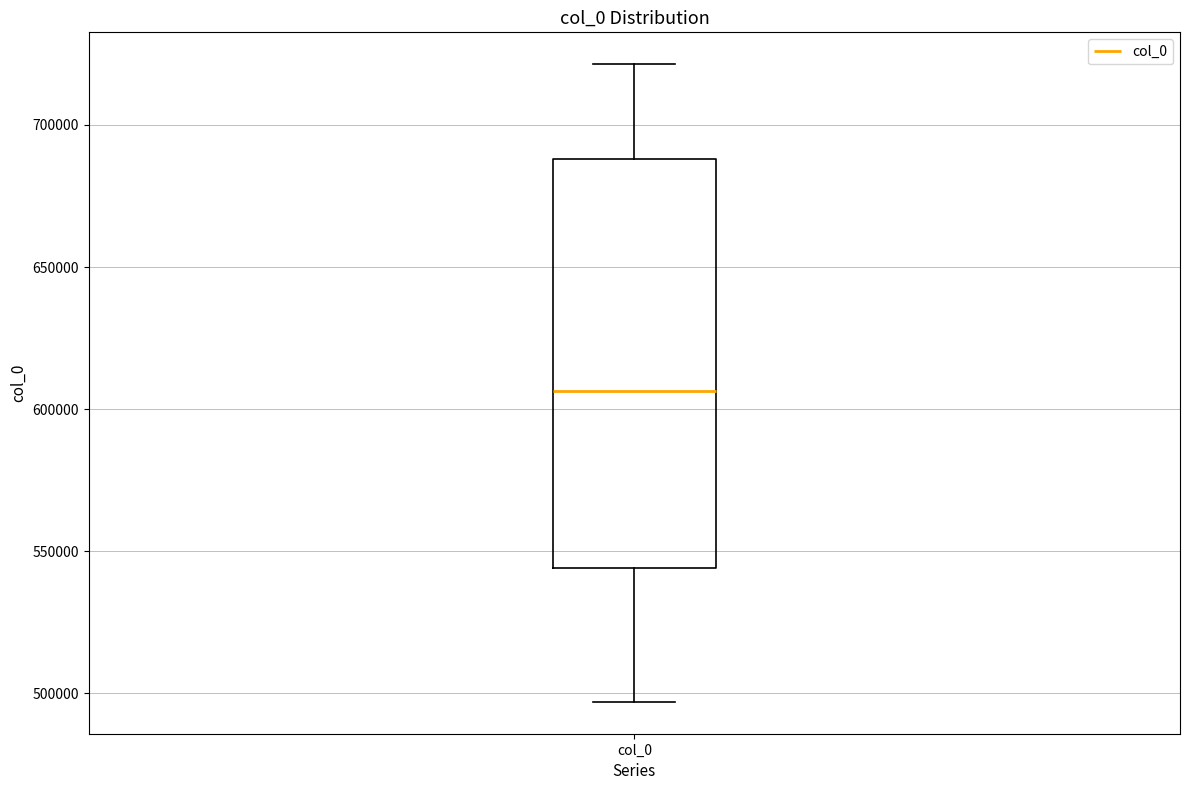

Transcribe this box plot: give where the median line is, the range the box spans, and where the two whiskers end, as read against the y-axis. The values are not printed on the chart, so give them approximately, as read against the axis.

median 605000, box 545000 to 690000, whiskers 495000 to 720000